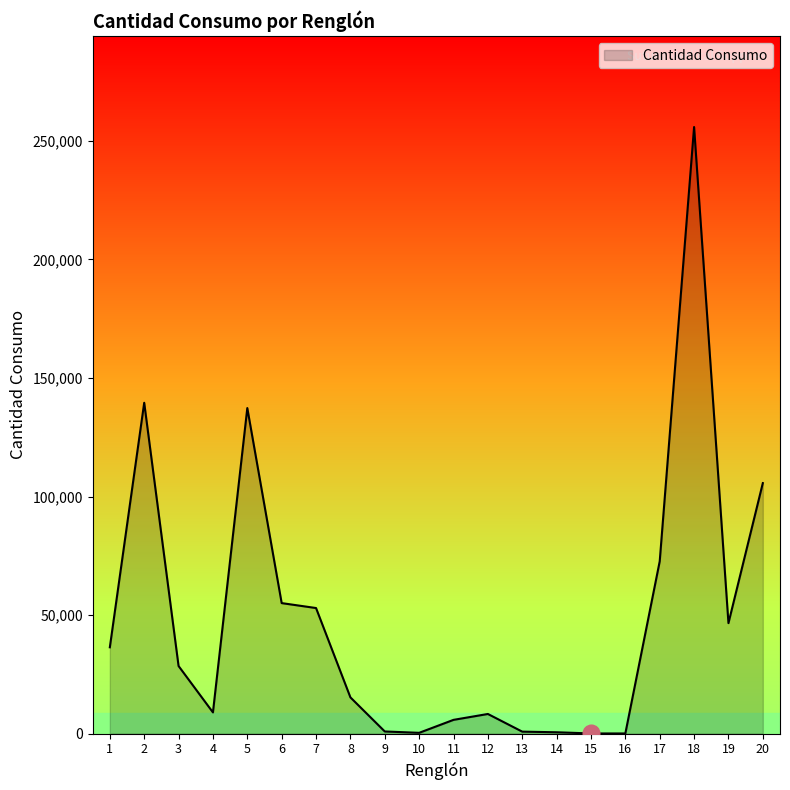

True or false: the data shows 336 at 10.

True